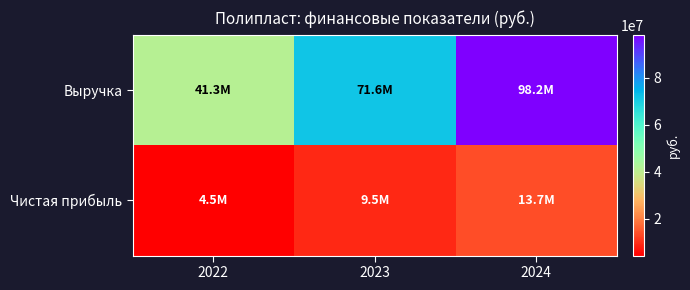

Which series has the largest total across all categories?

Выручка